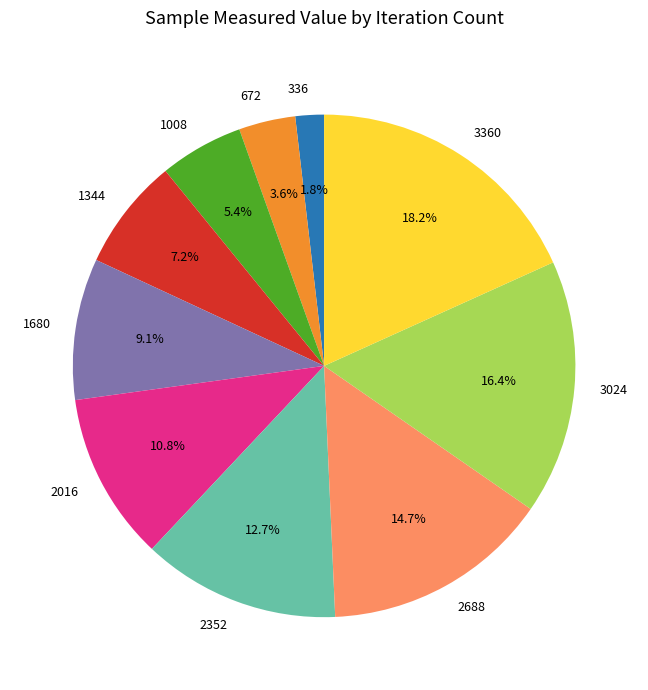

What percentage is the 1680 slice, to the nearest percent?

9%